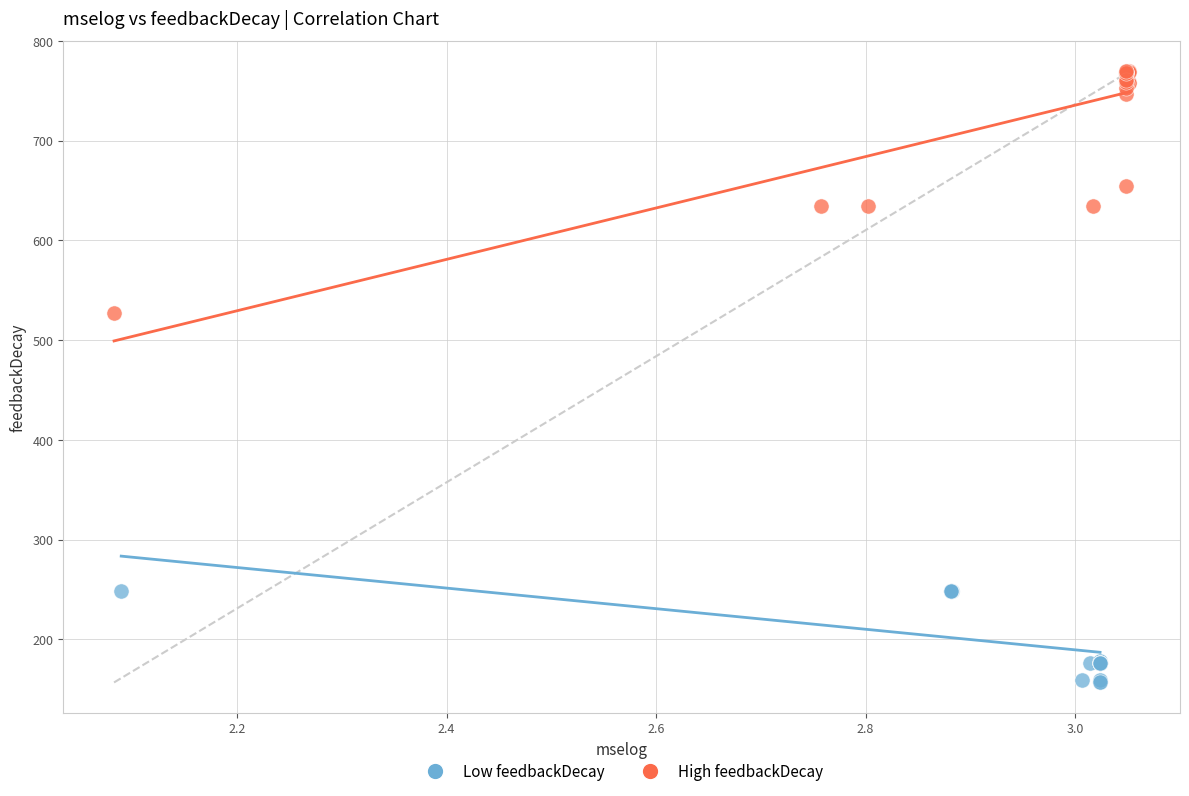

Which series has the largest Y range (max minus min)?

High feedbackDecay